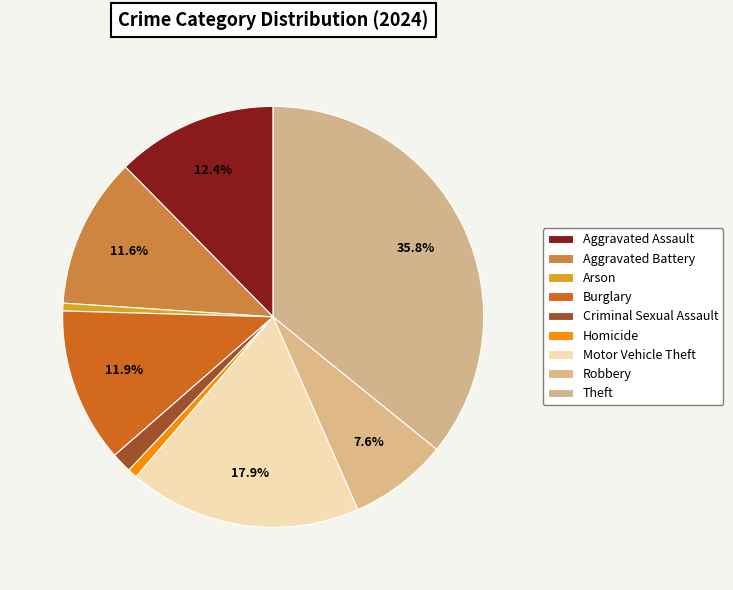

Count the number of slices in the pie.

9